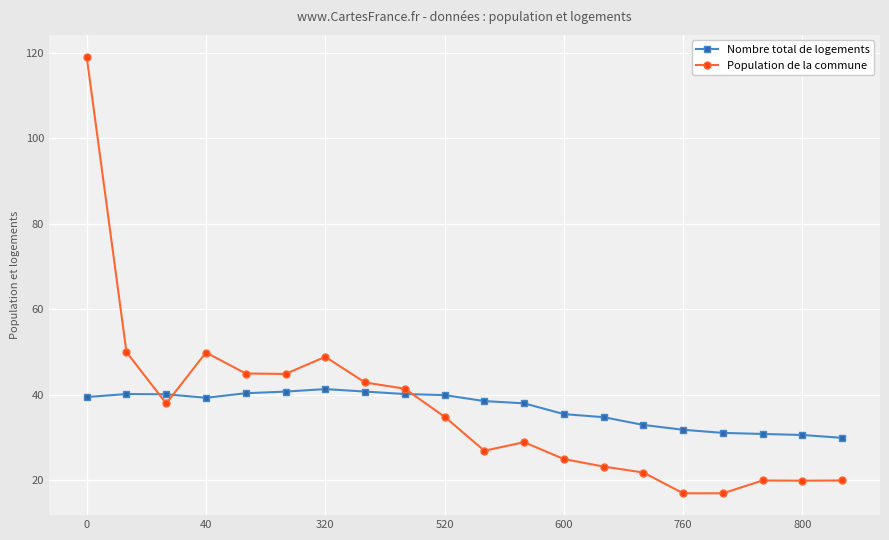

List the series in order of their peak value, highest first.

Population de la commune, Nombre total de logements